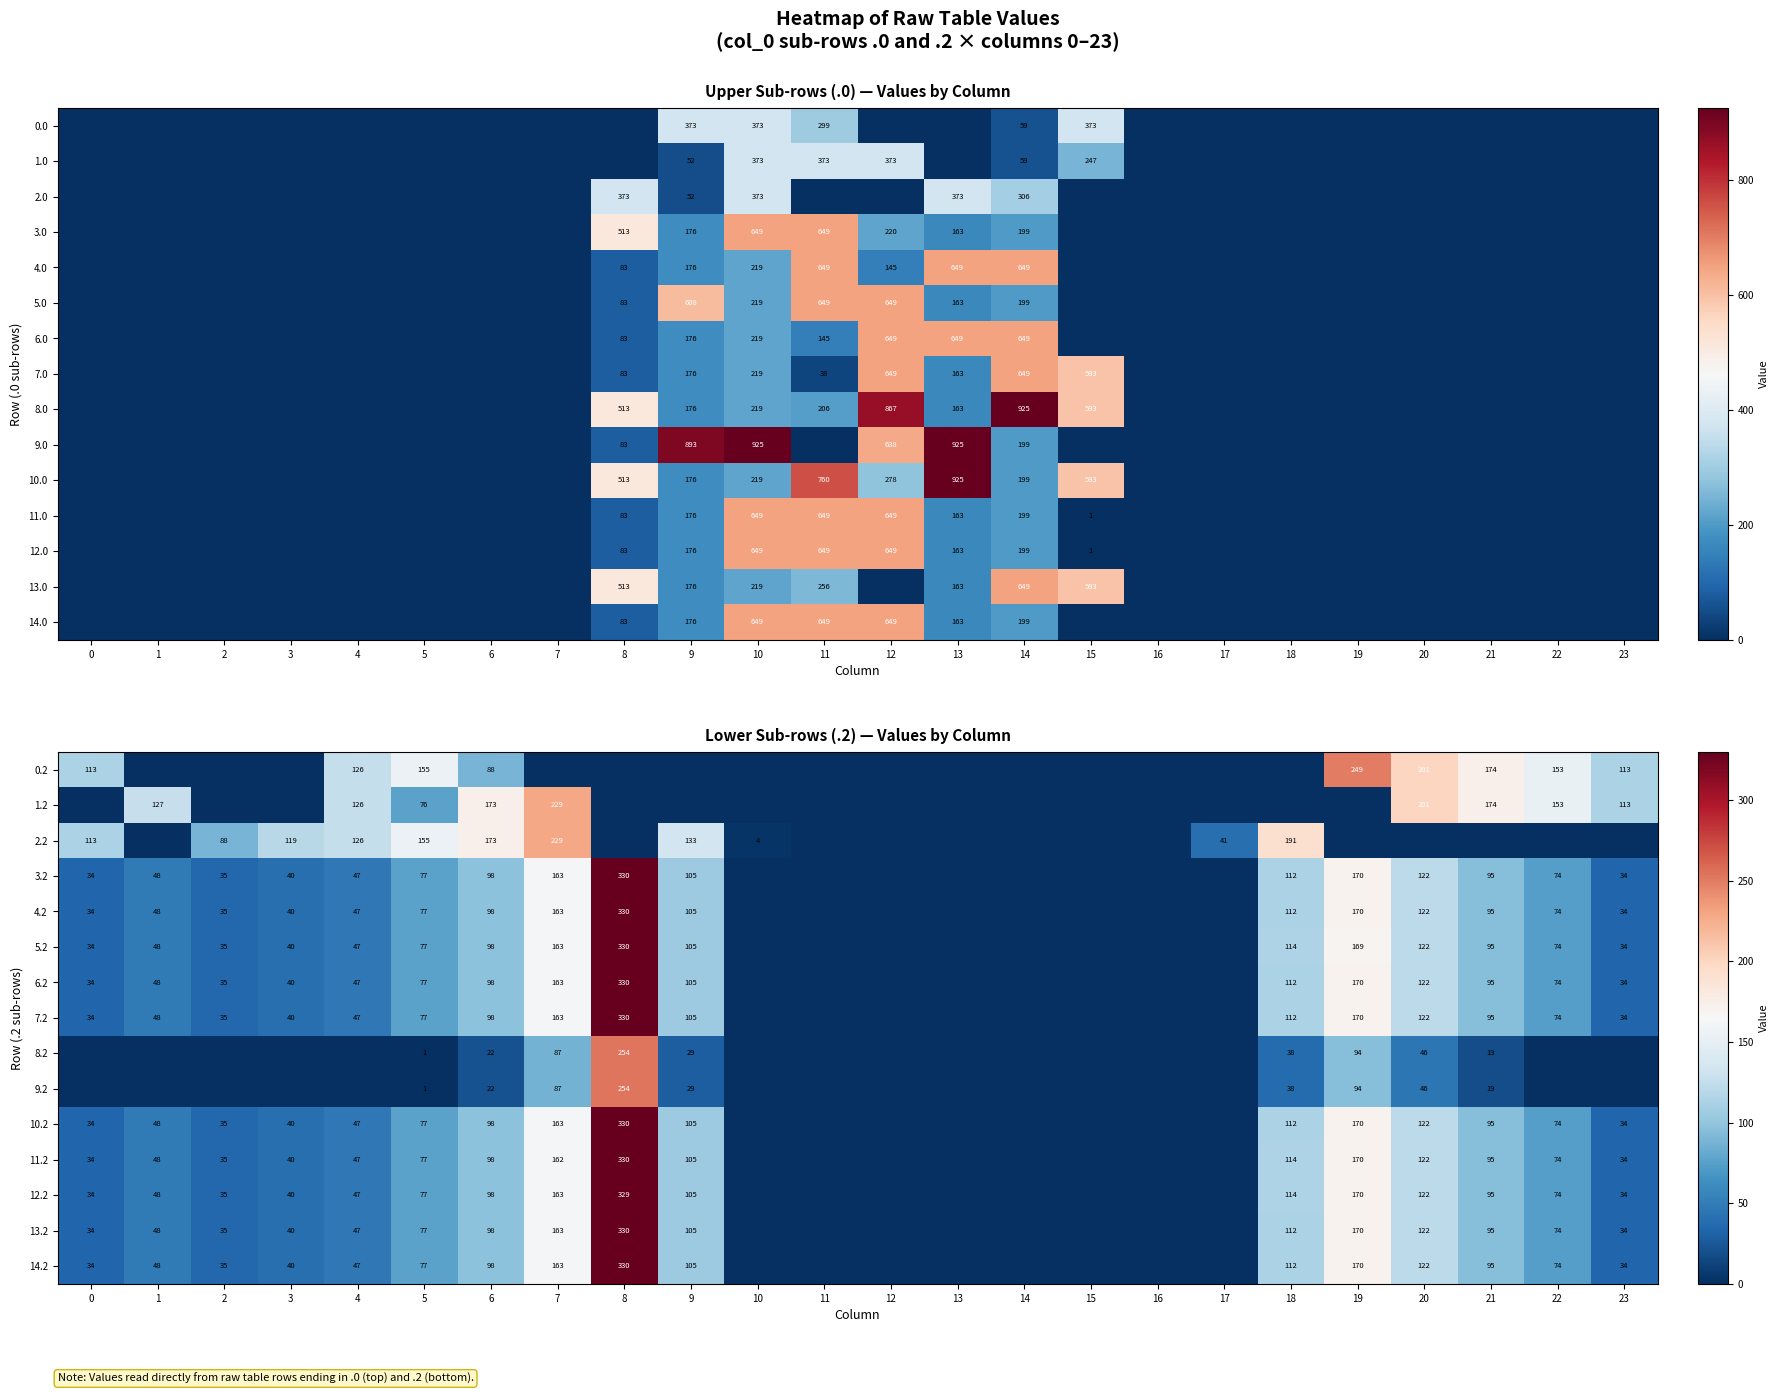

The 4.2 series shows 330 at 8. True or false?

True